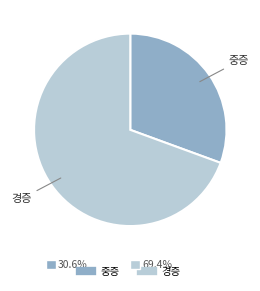

Between 경증 and 중증, which is larger?

경증